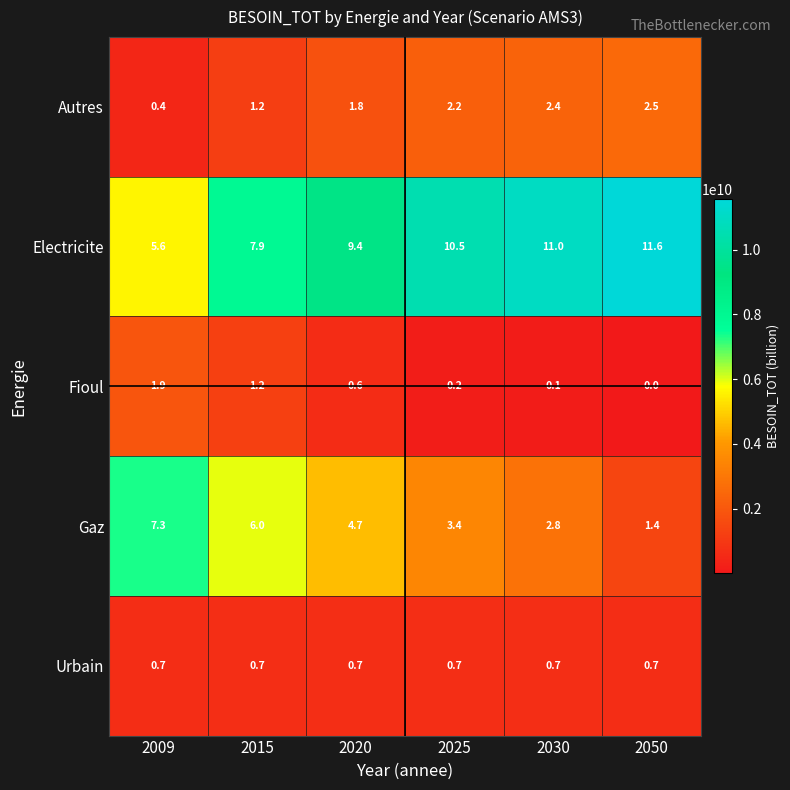

What is the sum of all Gaz values?

25.6